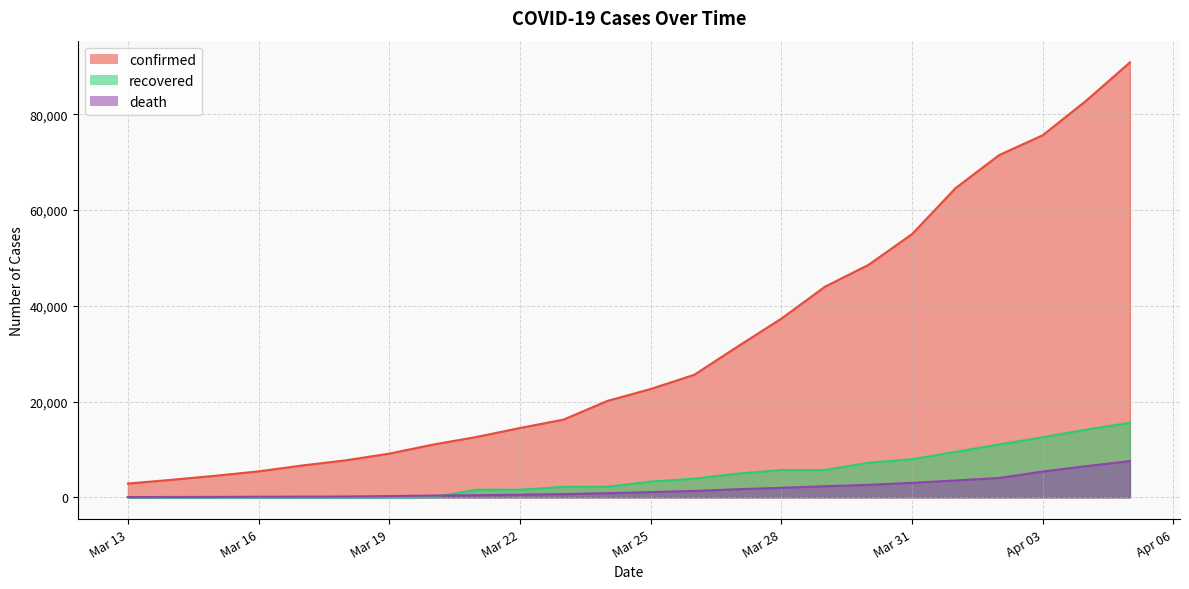

What is the total value across all series at Mar 25?

27023